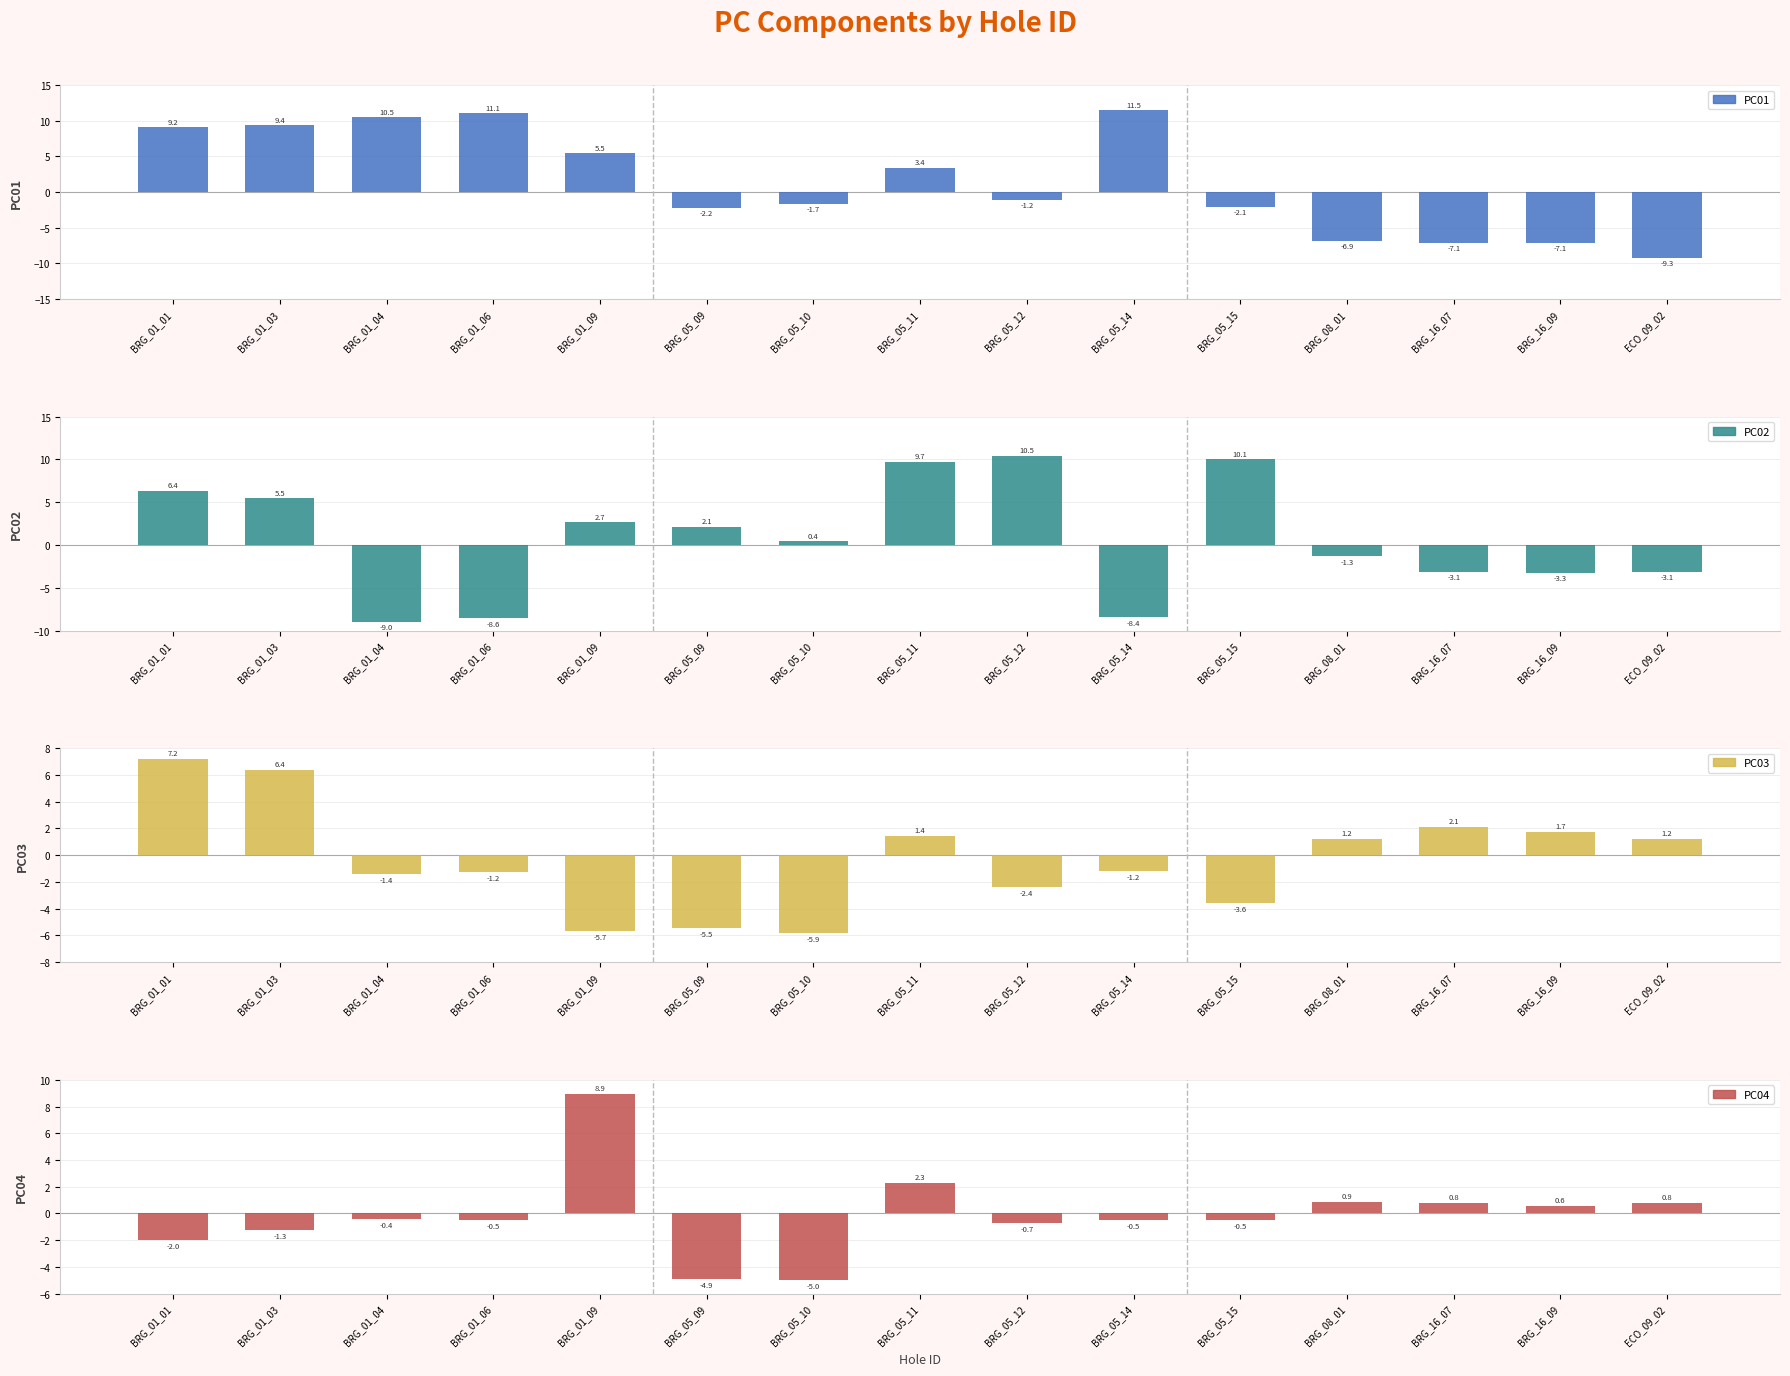

What is the lowest value of the PC01 series?

-9.3